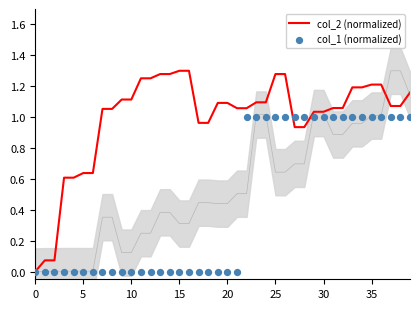

Which series reaches the maximum Y coordinate?

col_2 (normalized)